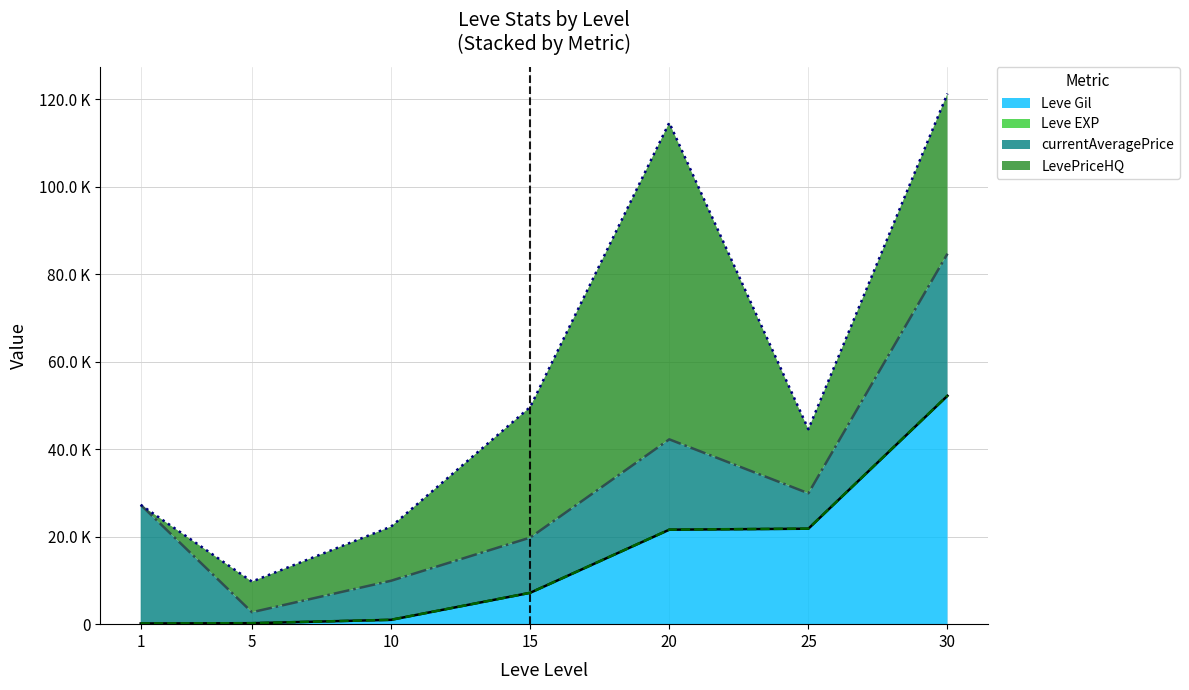

Which series changed the most between 1 and 5?

currentAveragePrice (line)